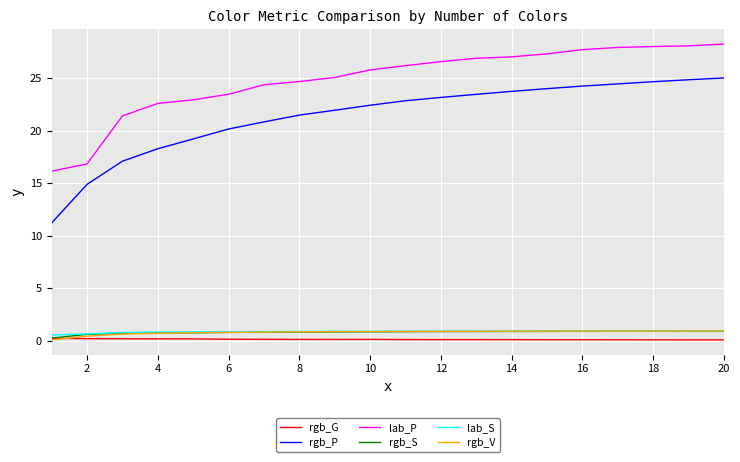

Count the number of data series in this chart.

6